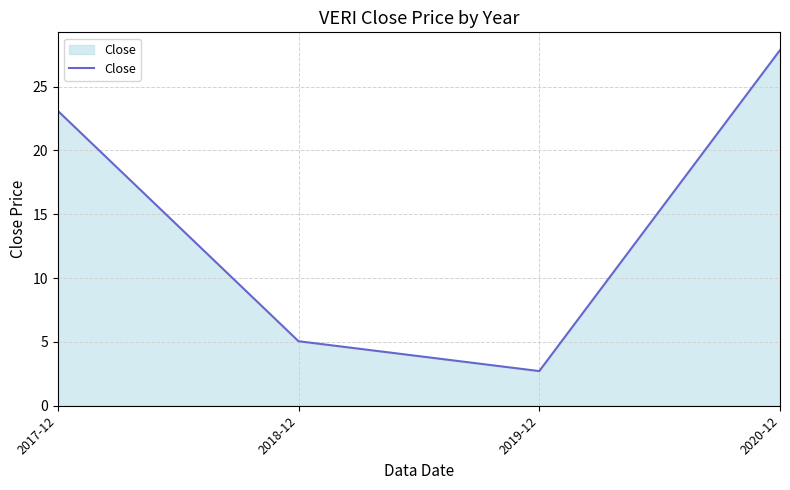

Which has a higher value, 2018-12 or 2019-12?

2018-12